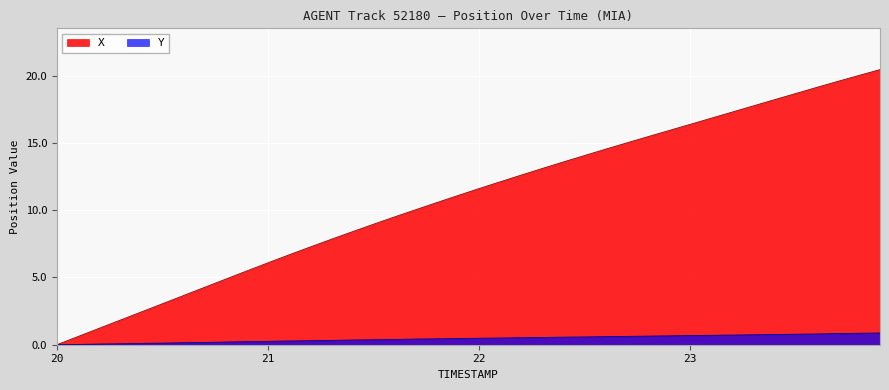

Which series has the widest spread of values?

X